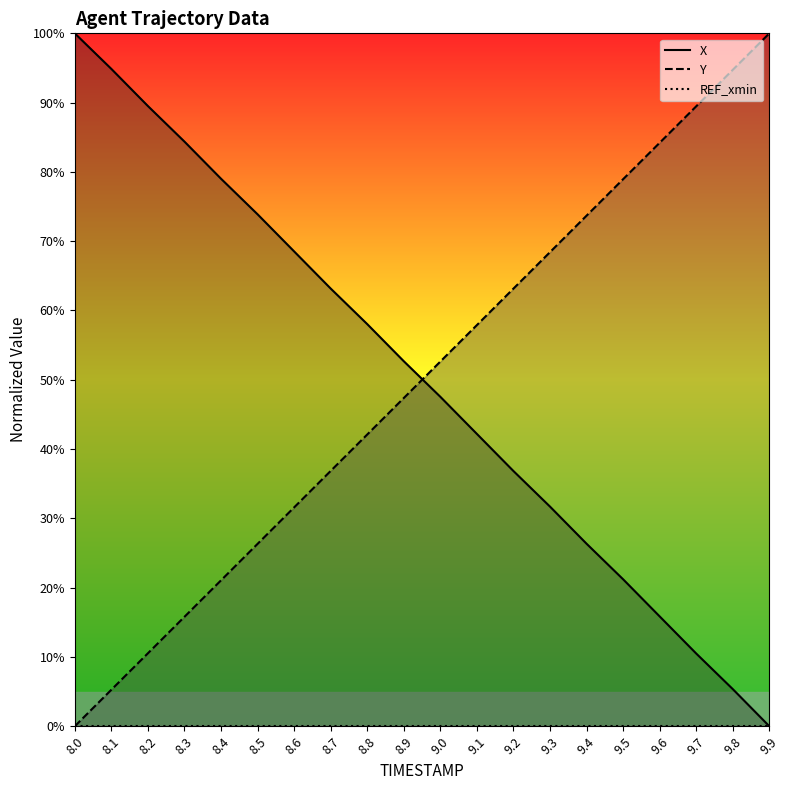

List the series in order of their peak value, highest first.

X, Y